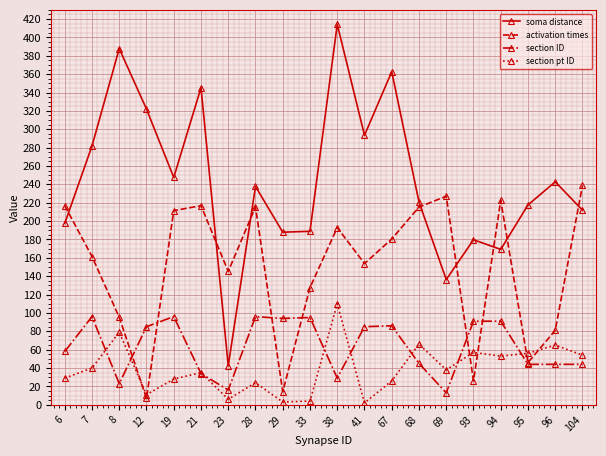

What is the lowest value of the section ID series?

13.0